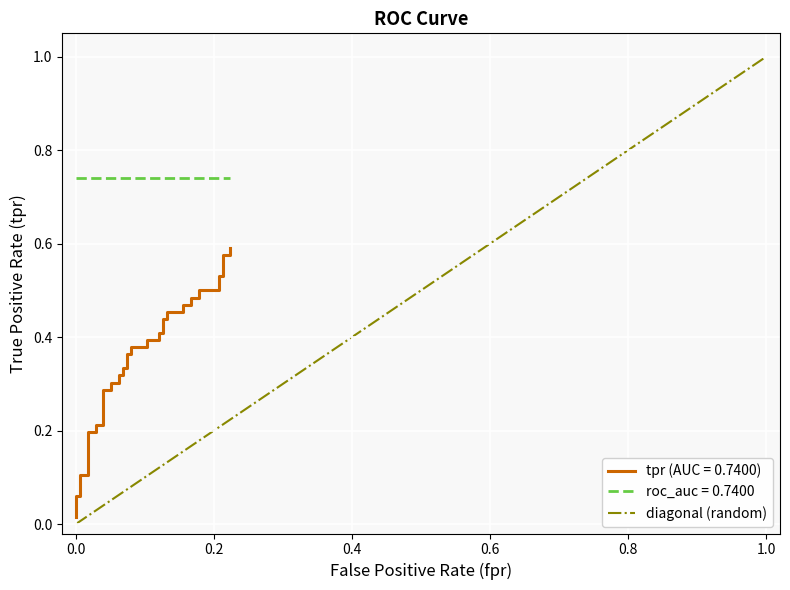

Is it true that the value at 0.0 is 0.0?

False